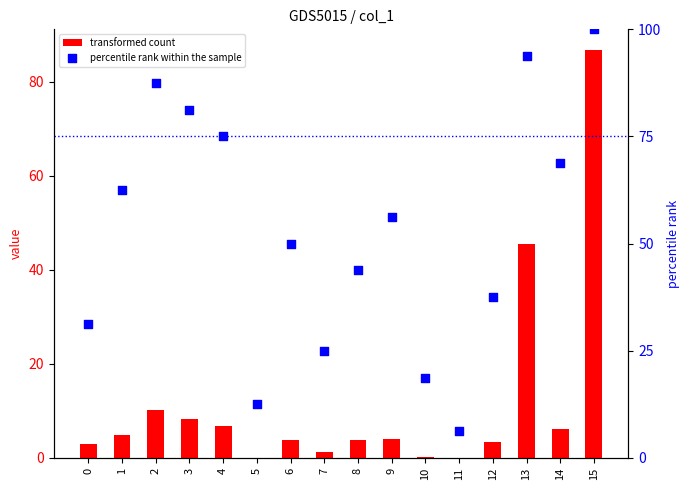

At how many categories does at least one series exceed 45?

9